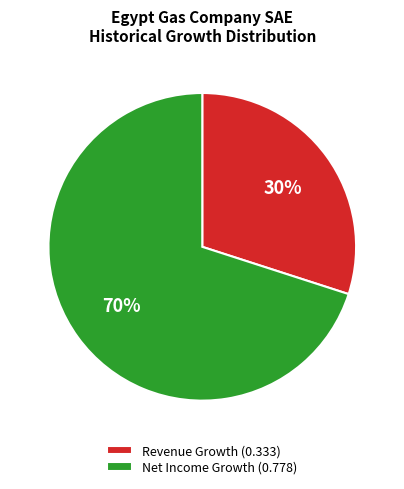

Do Net Income Growth (0.778) and Revenue Growth (0.333) together represent more than half of the pie?

Yes